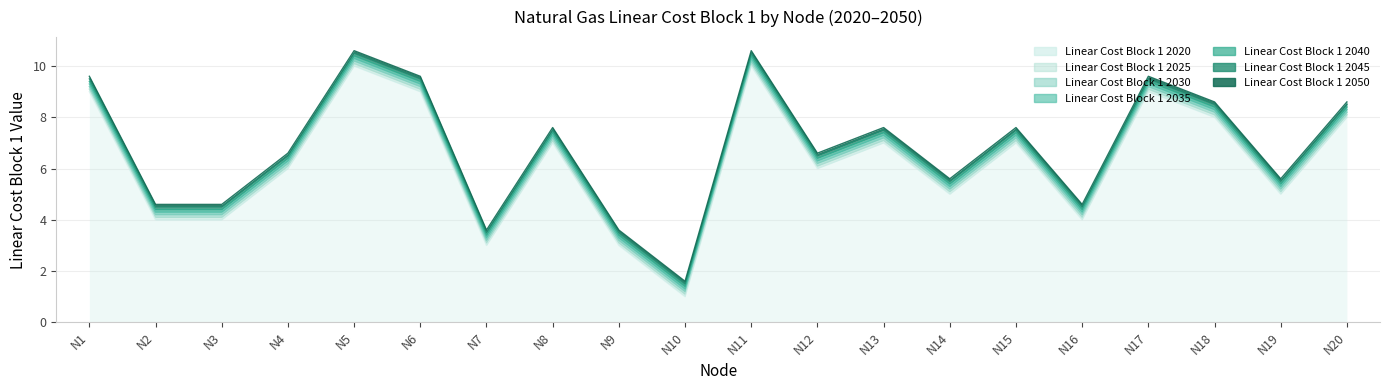

At how many categories does at least one series exceed 2?

19